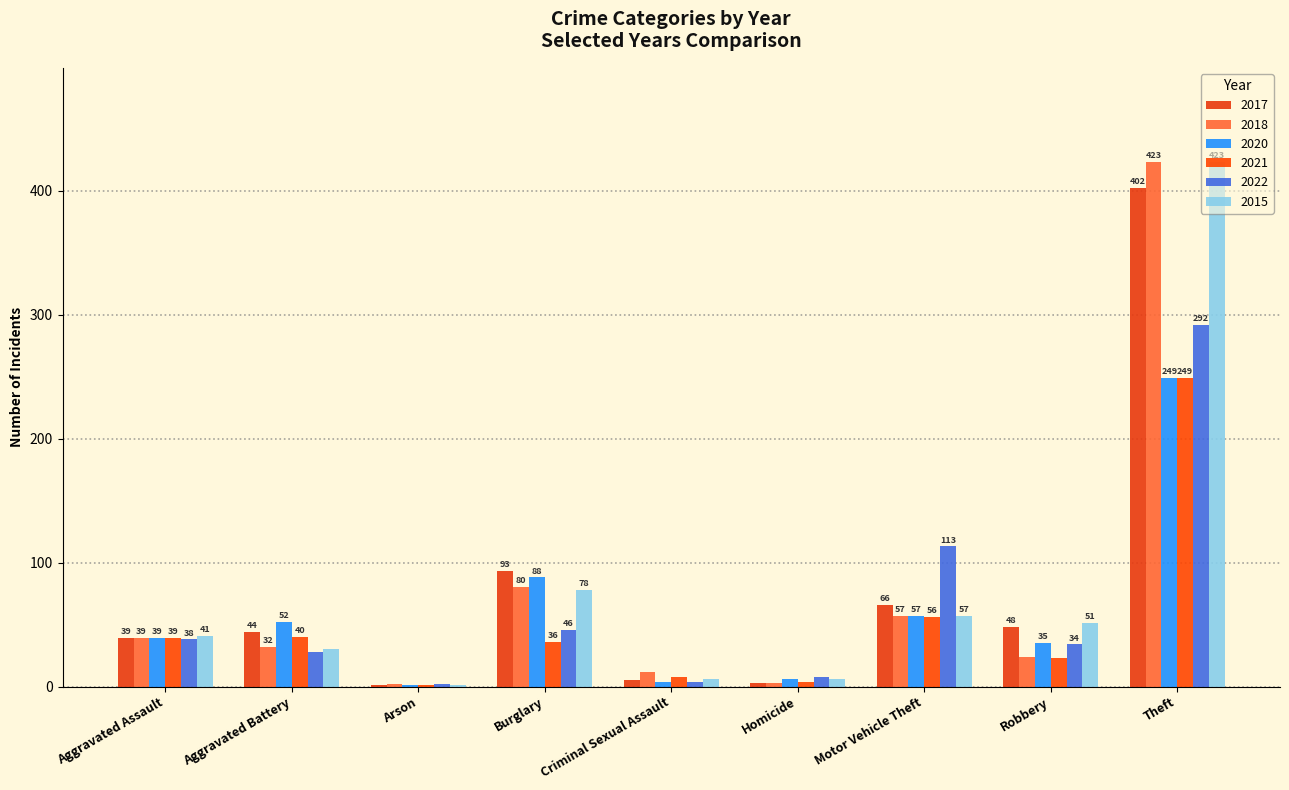

Reading left to right, transcribe all the data shown in this chart.

2017: Aggravated Assault=39	Aggravated Battery=44	Arson=1	Burglary=93	Criminal Sexual Assault=5	Homicide=3	Motor Vehicle Theft=66	Robbery=48	Theft=402
2018: Aggravated Assault=39	Aggravated Battery=32	Arson=2	Burglary=80	Criminal Sexual Assault=12	Homicide=3	Motor Vehicle Theft=57	Robbery=24	Theft=423
2020: Aggravated Assault=39	Aggravated Battery=52	Arson=1	Burglary=88	Criminal Sexual Assault=4	Homicide=6	Motor Vehicle Theft=57	Robbery=35	Theft=249
2021: Aggravated Assault=39	Aggravated Battery=40	Arson=1	Burglary=36	Criminal Sexual Assault=8	Homicide=4	Motor Vehicle Theft=56	Robbery=23	Theft=249
2022: Aggravated Assault=38	Aggravated Battery=28	Arson=2	Burglary=46	Criminal Sexual Assault=4	Homicide=8	Motor Vehicle Theft=113	Robbery=34	Theft=292
2015: Aggravated Assault=41	Aggravated Battery=30	Arson=1	Burglary=78	Criminal Sexual Assault=6	Homicide=6	Motor Vehicle Theft=57	Robbery=51	Theft=423